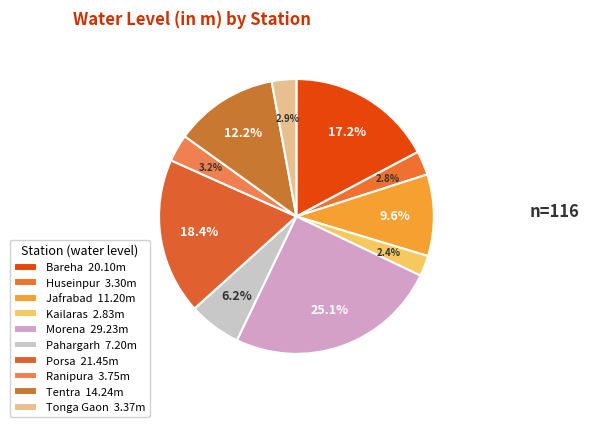

Count the number of slices in the pie.

10